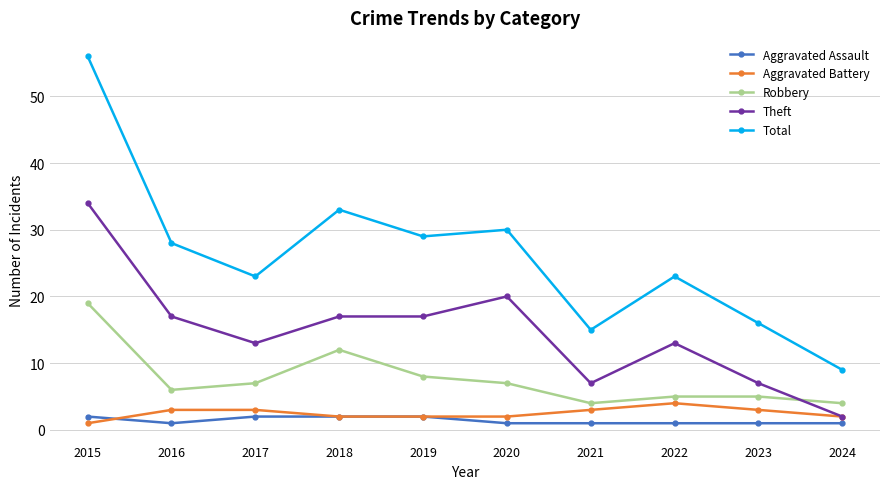

True or false: Total and Aggravated Assault cross at least once.

False